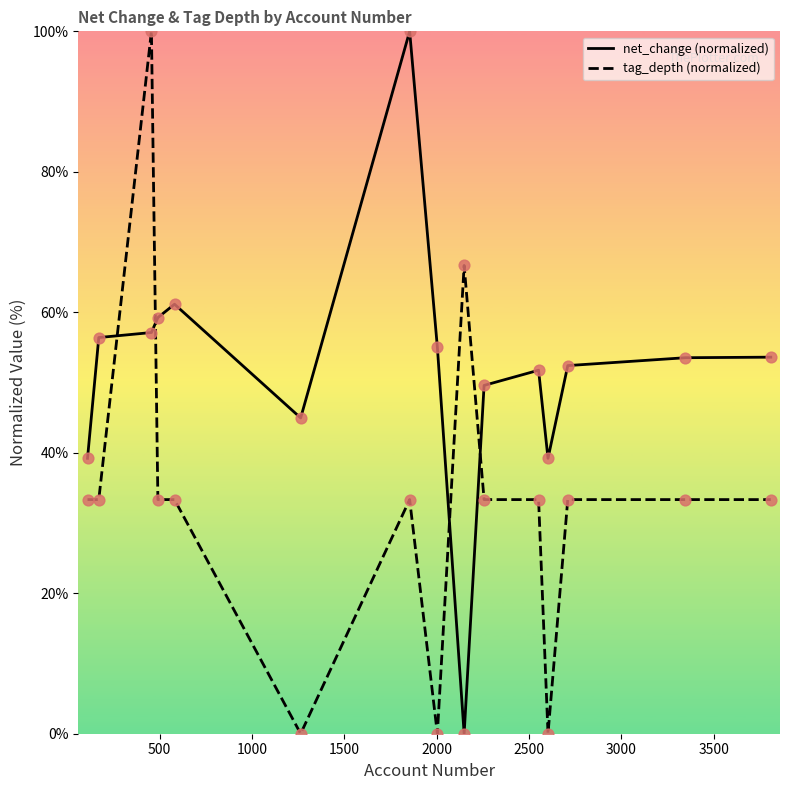

At how many categories does at least one series exceed 97?

2